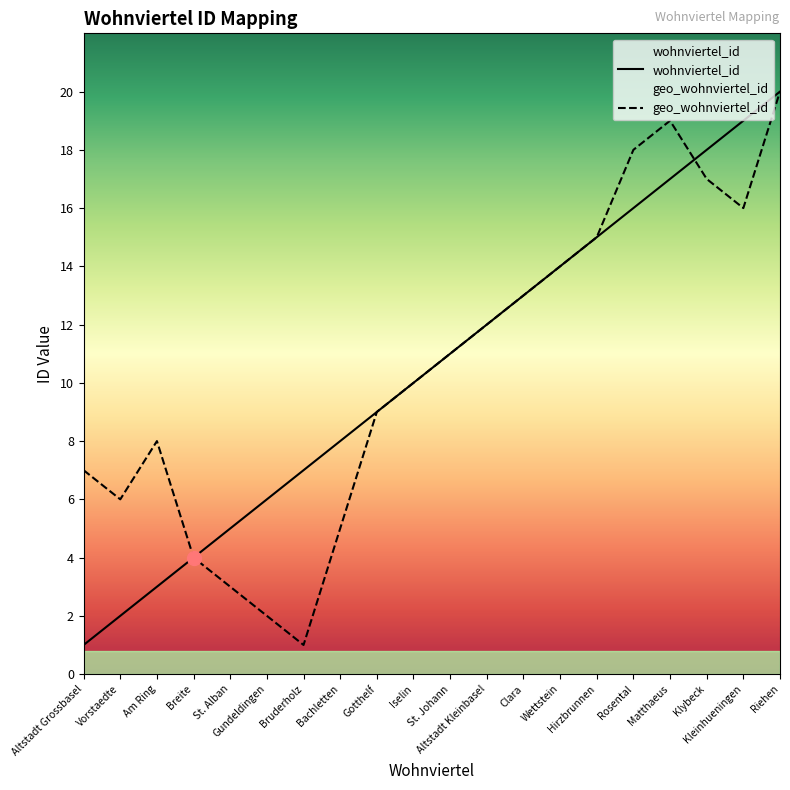

The value of geo_wohnviertel_id at St. Alban is 3. True or false?

True